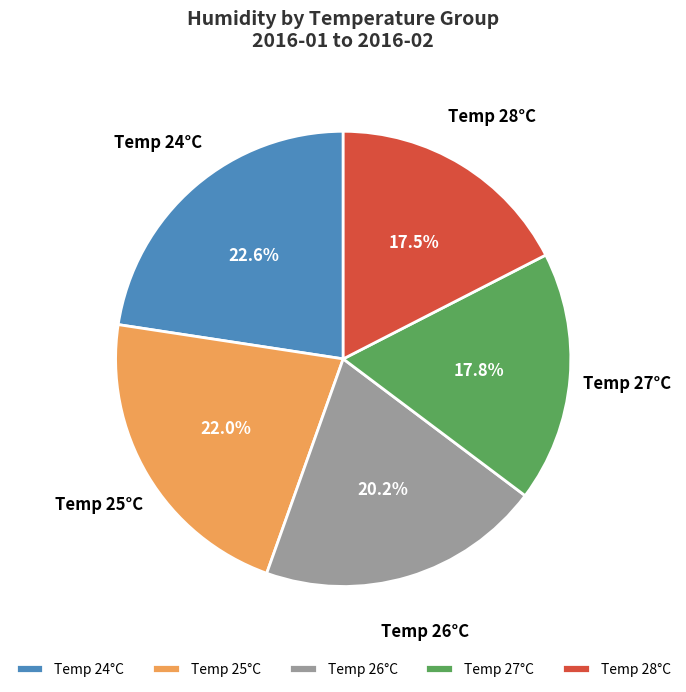

Which has a higher value, Temp 25°C or Temp 28°C?

Temp 25°C